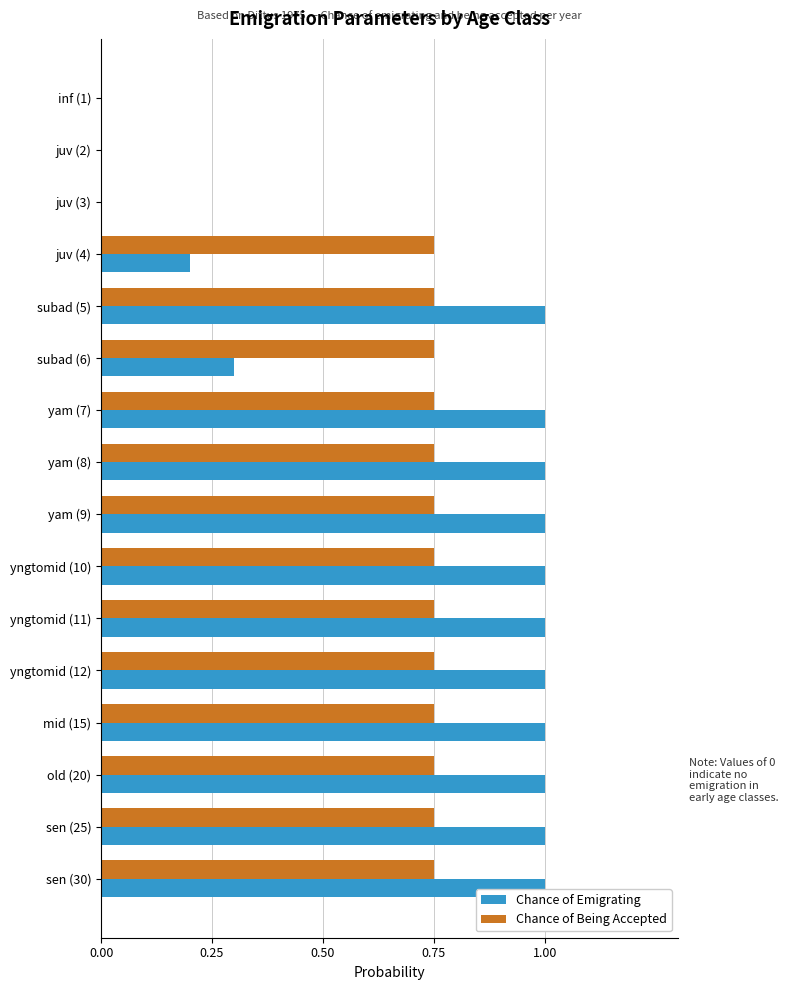

How many Chance of Emigrating values are between 0 and 1?

16